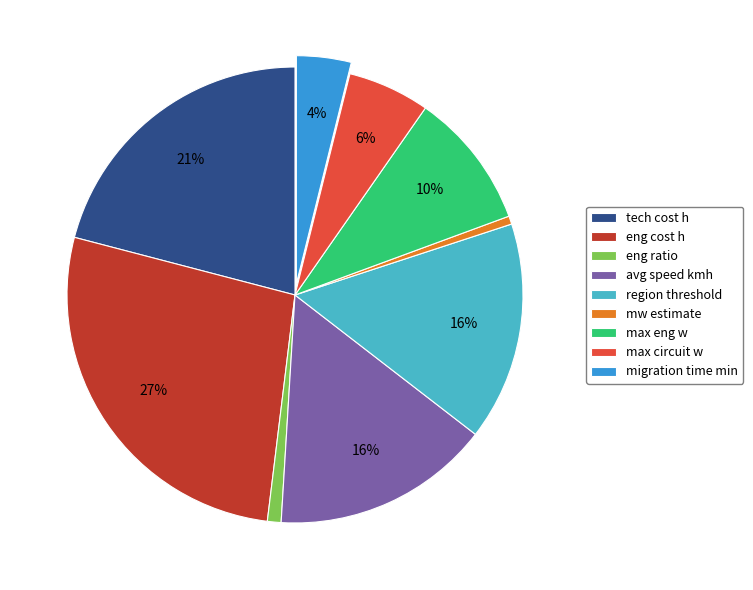

Count the number of slices in the pie.

9